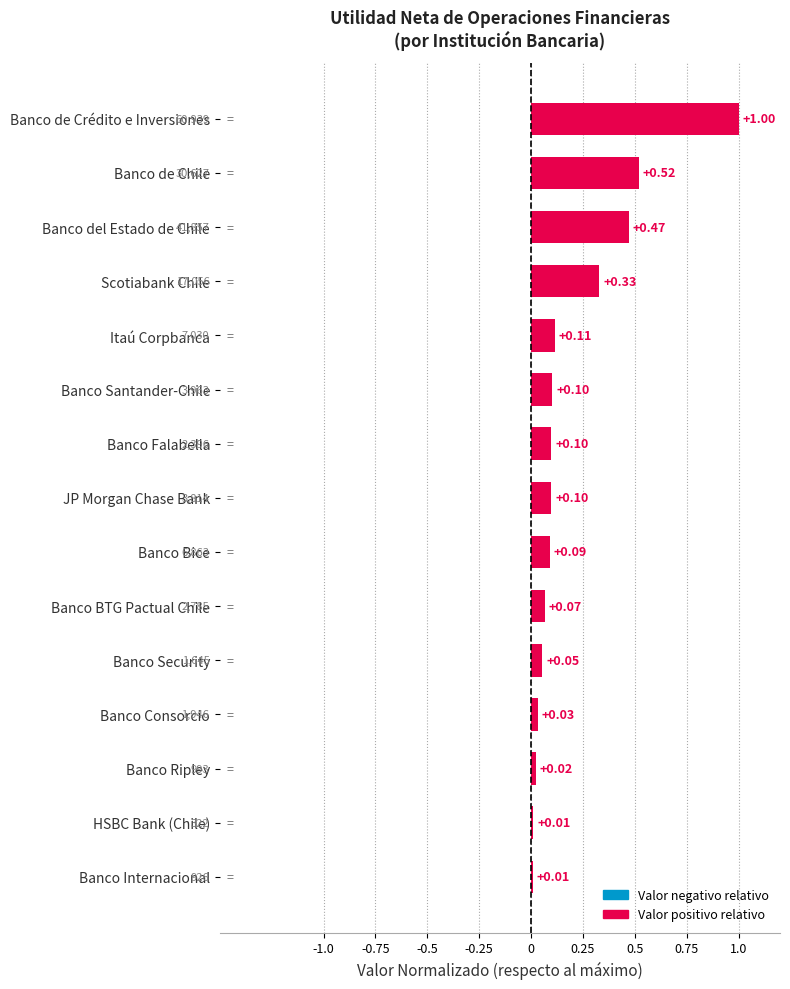

What is the sum of all values?

3.0